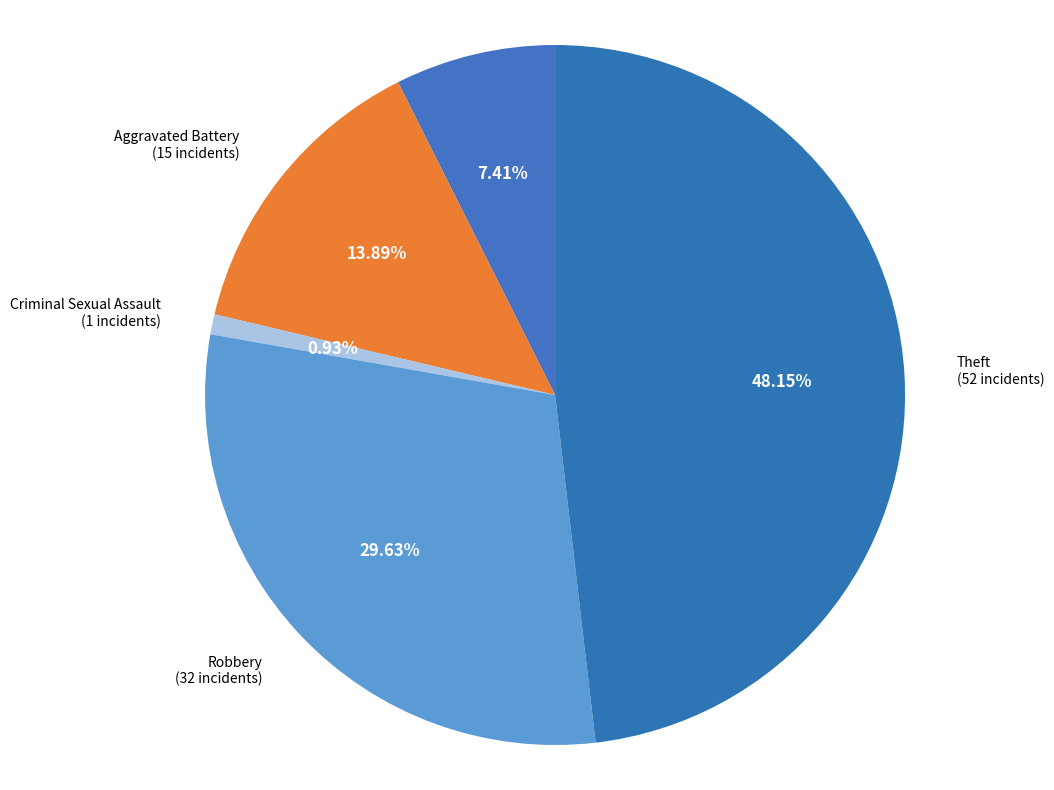

Rank the categories by value from lowest to highest.

Criminal Sexual Assault, Aggravated Assault, Aggravated Battery, Robbery, Theft